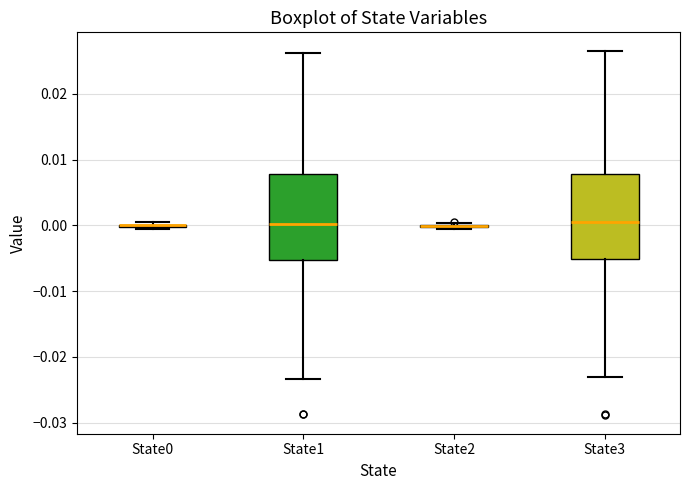

Reading left to right, transcribe this box plot: for each box, give where its median line is, the range the box spans, and where its two whiskers end, as read against the y-axis. The values are not printed on the chart, so give them approximately, as read against the axis.

State0: box collapsed to a line at 0.000, whiskers 0.000 to 0.001
State1: median 0.000, box -0.005 to 0.008, whiskers -0.023 to 0.026
State2: box collapsed to a line at 0.000, whiskers -0.001 to 0.000
State3: median 0.001, box -0.005 to 0.008, whiskers -0.023 to 0.027